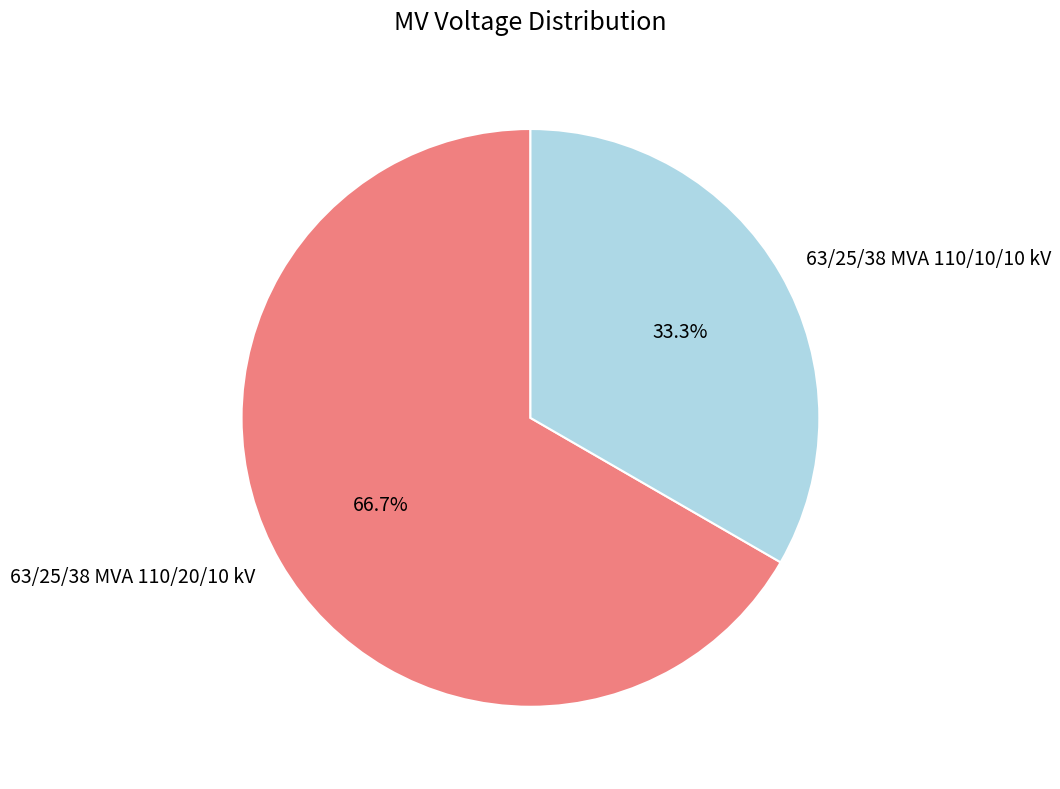

How many segments does this pie chart have?

2